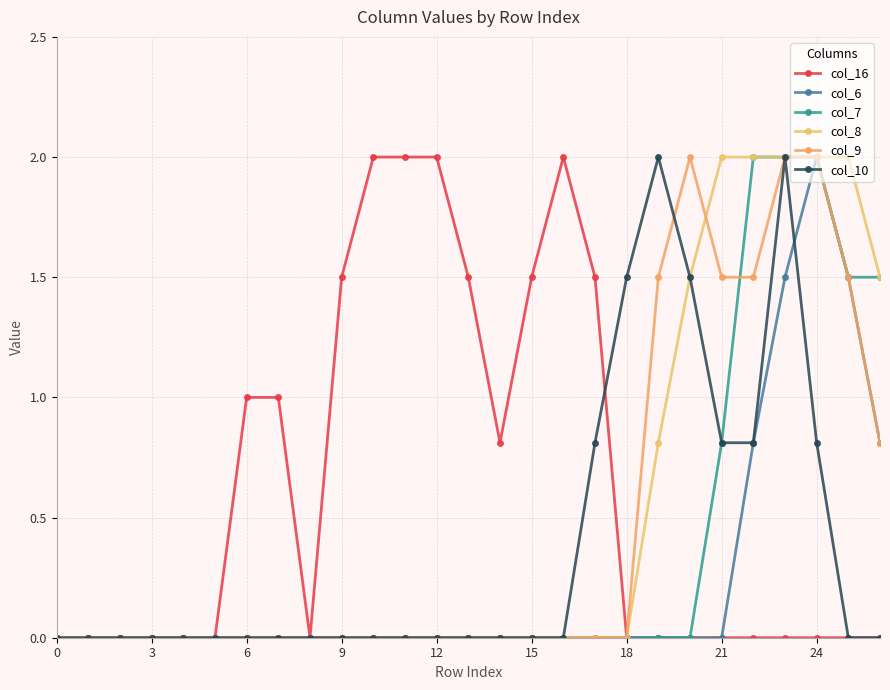

What is the average value of the col_7 series?

0.4